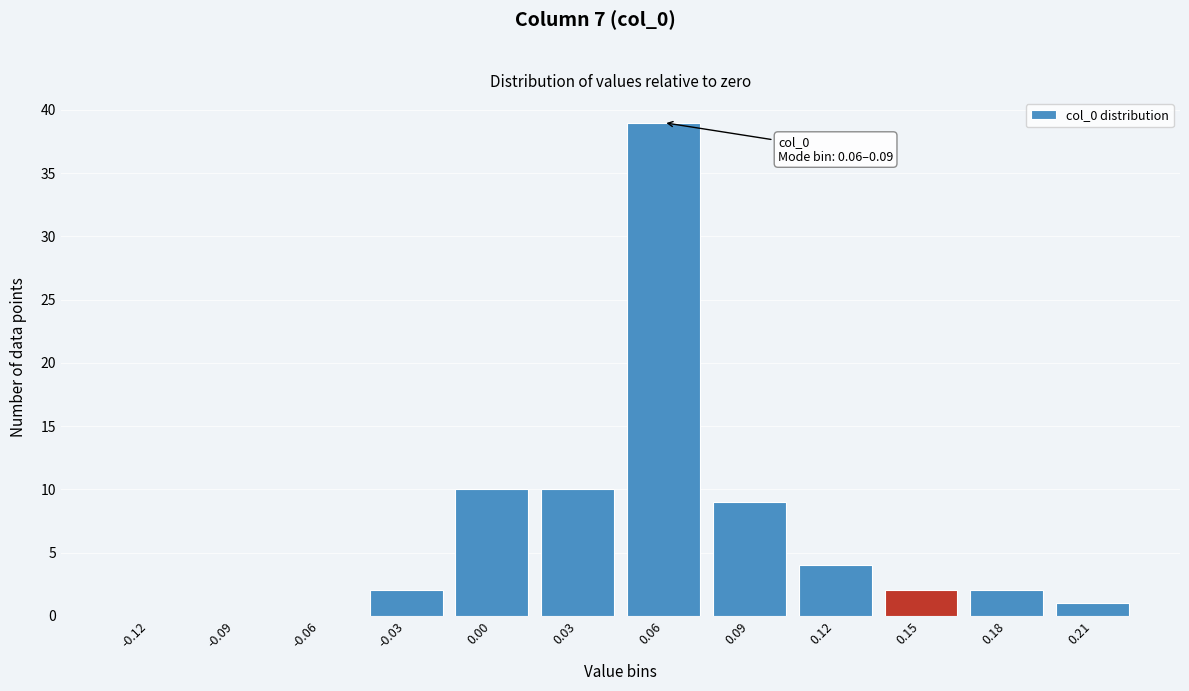

Reading left to right, what are all the values shown in this chart?

-0.12=0	-0.09=0	-0.06=0	-0.03=2	0.00=10	0.03=10	0.06=39	0.09=9	0.12=4	0.15=2	0.18=2	0.21=1